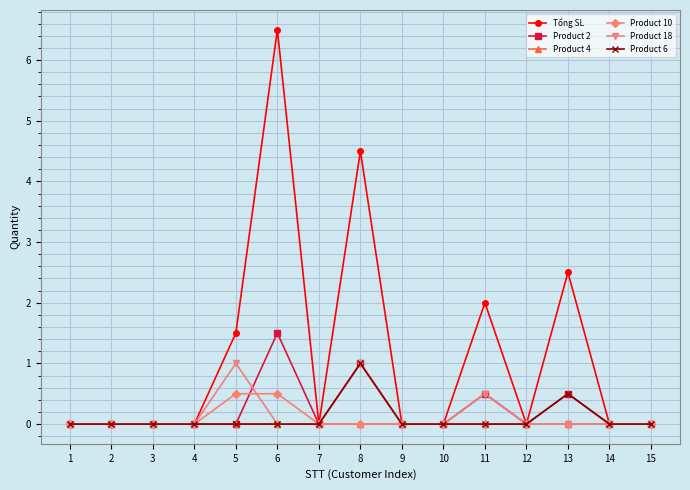

The Product 18 series shows 0.6 at 5. True or false?

False